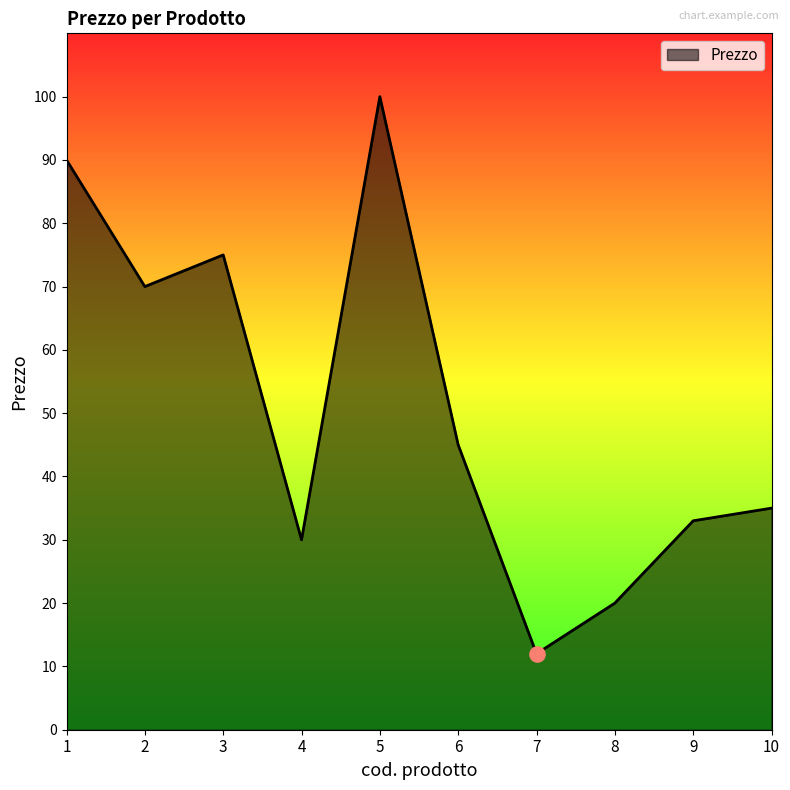

What is the change in value from 4 to 8?

-10